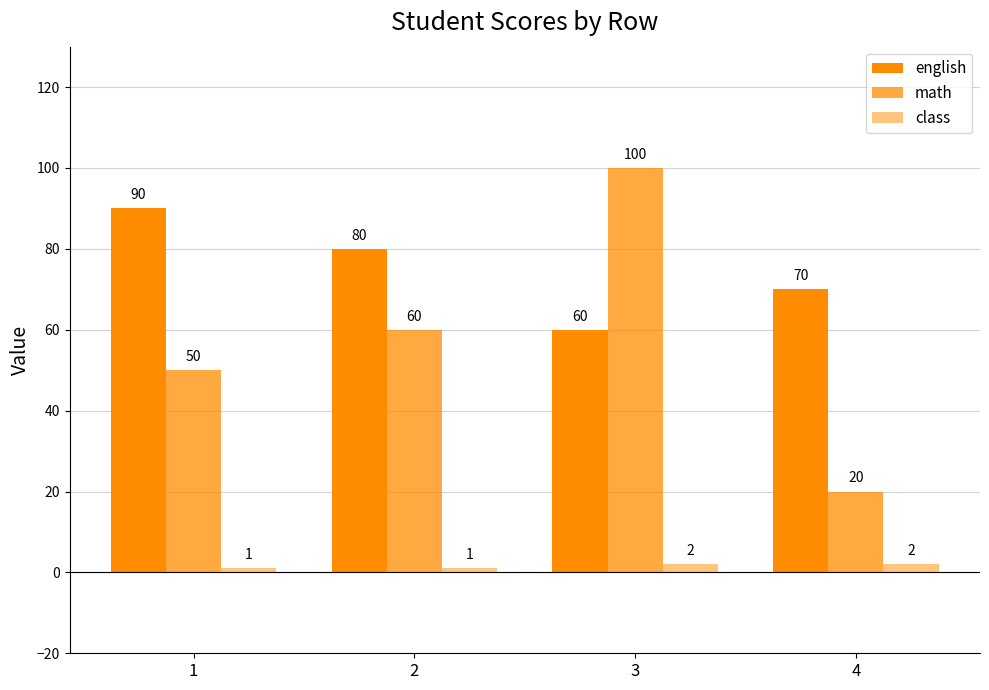

The value of math at 1 is 17. True or false?

False